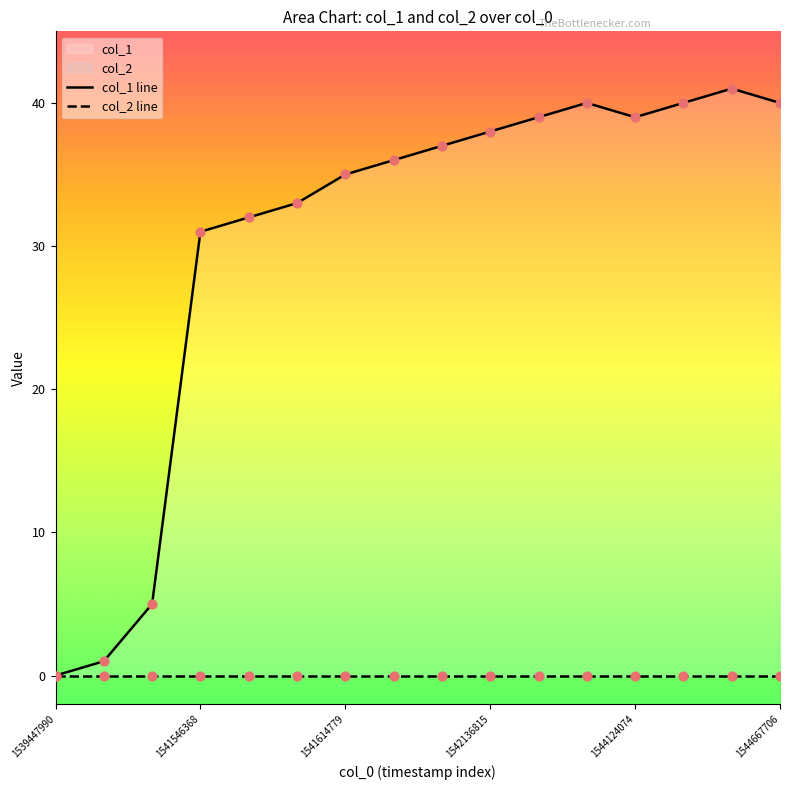

Between 1544124074 and 1541783978, which is larger?

1544124074